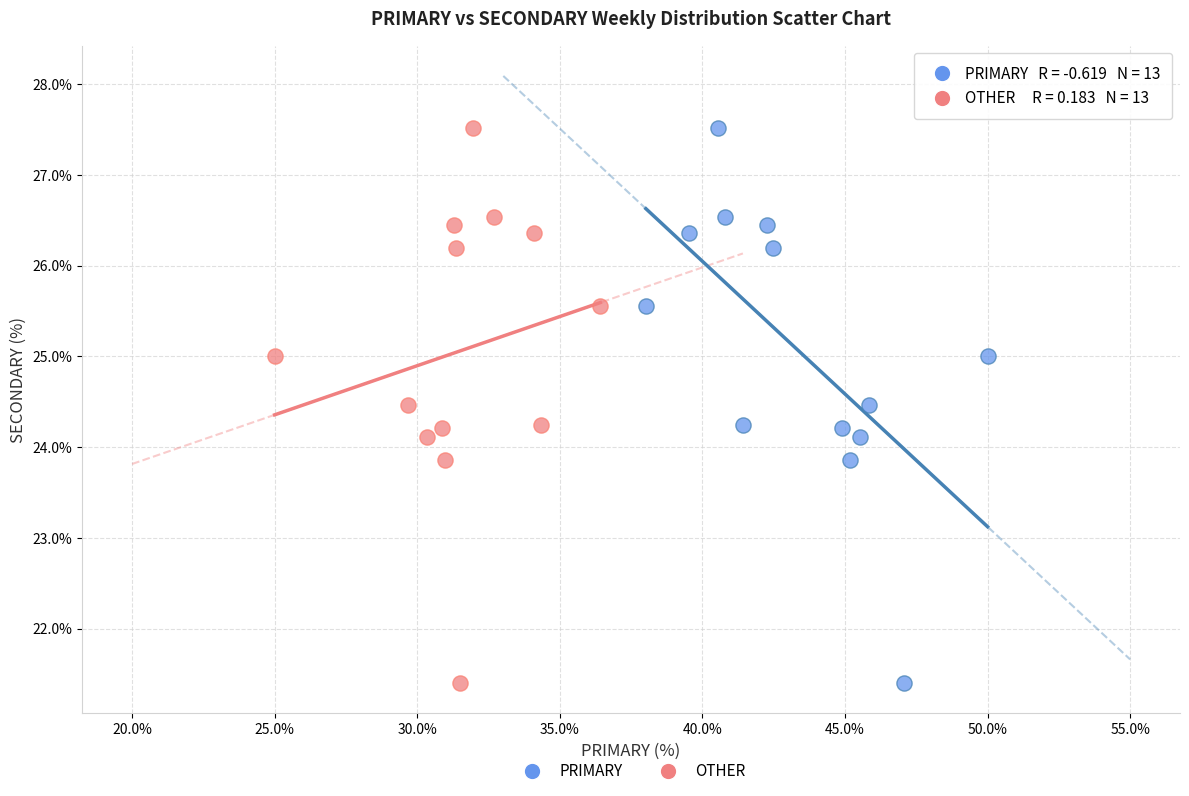

What are all the series names shown in the legend?

PRIMARY, OTHER